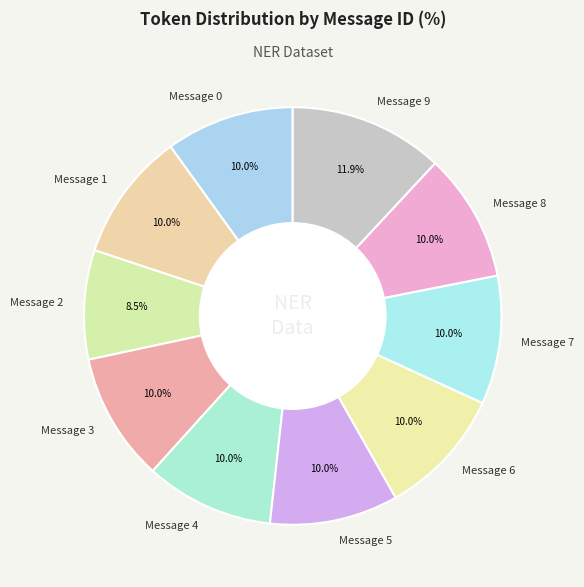

What is the smallest slice in the pie chart?

Message 2